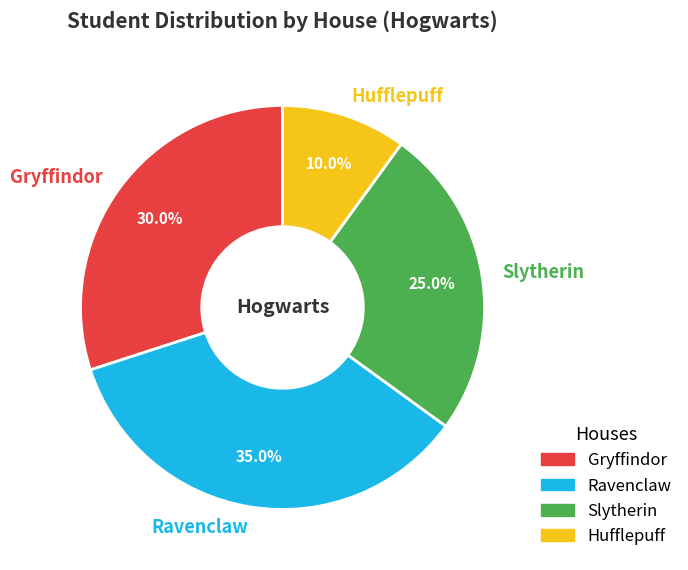

Do Ravenclaw and Hufflepuff together represent more than half of the pie?

No